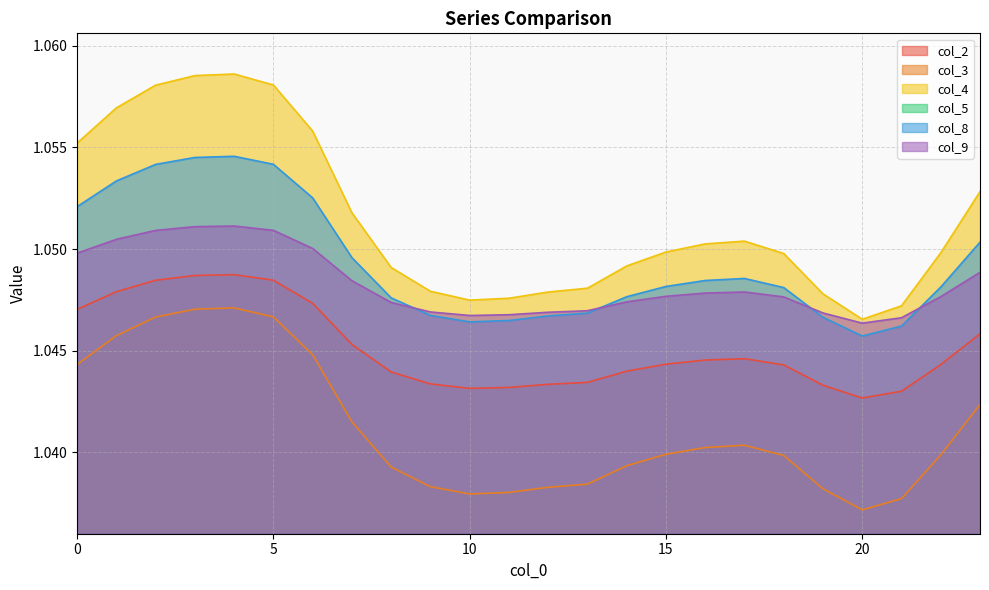

Is the value of col_2 at 13 greater than the value of col_9 at 15?

No